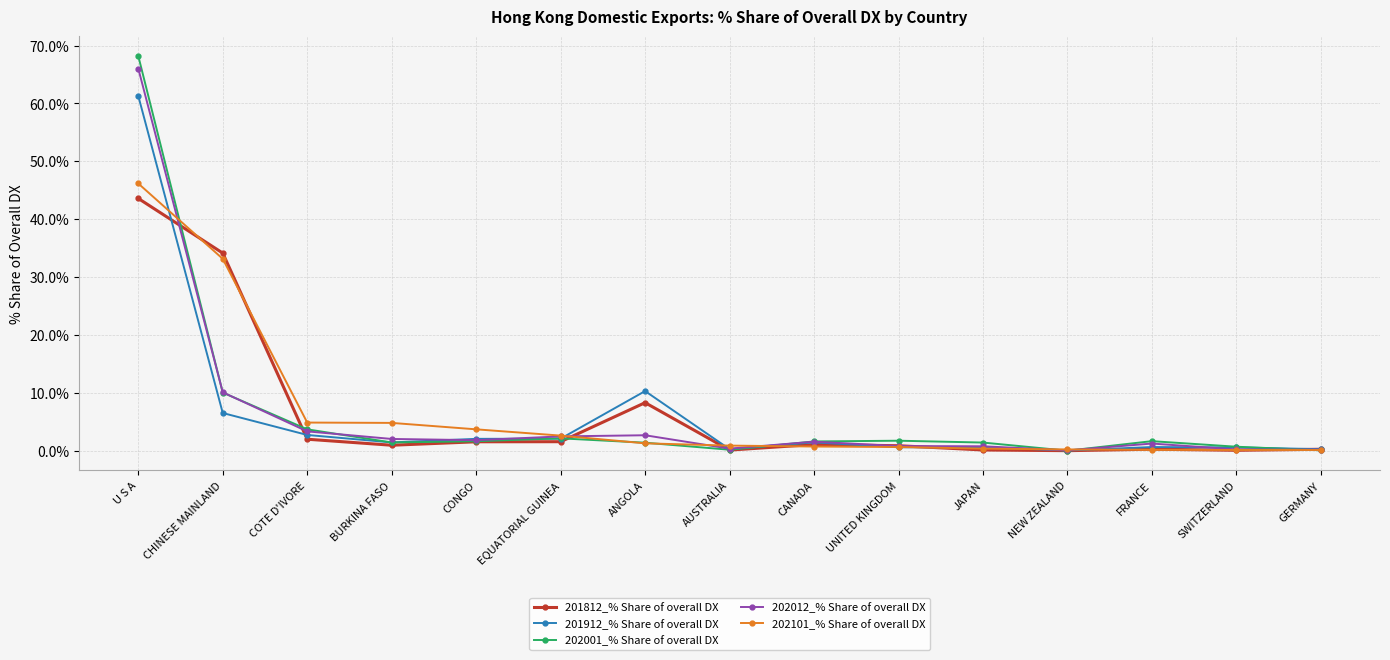

What is the label of the 15th point from the right?

U S A